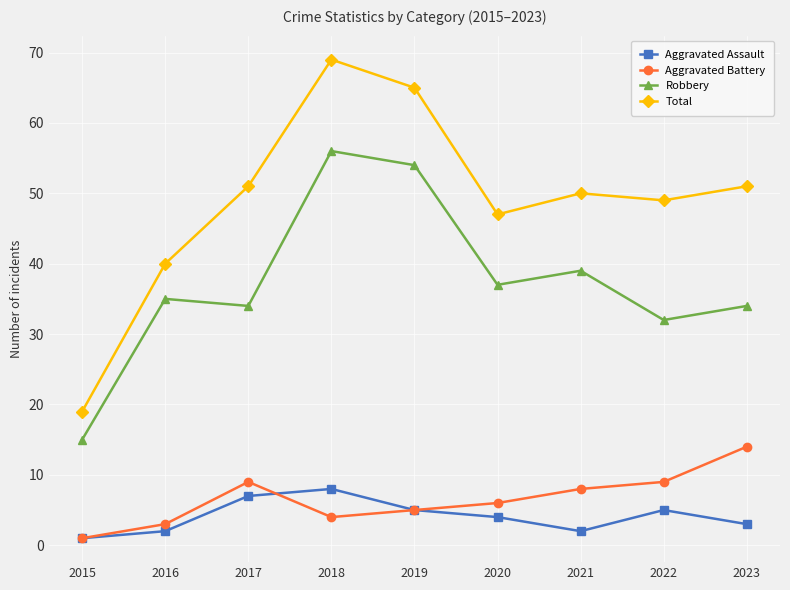

List the series in order of their peak value, highest first.

Total, Robbery, Aggravated Battery, Aggravated Assault